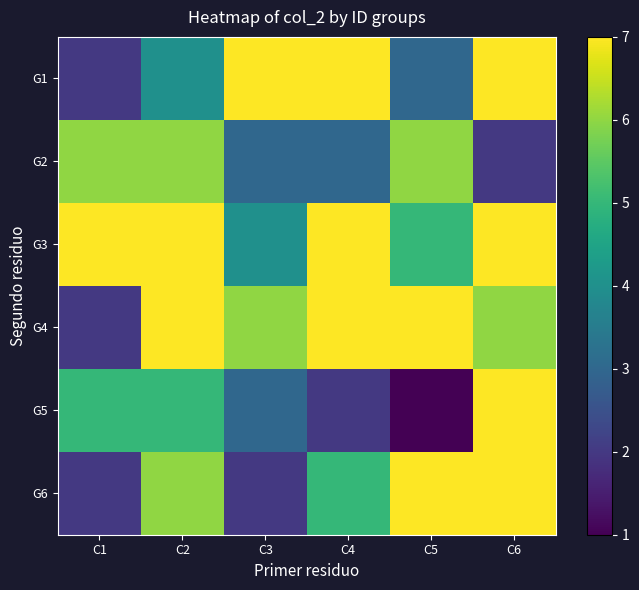

How many categories are shown in the chart?

6